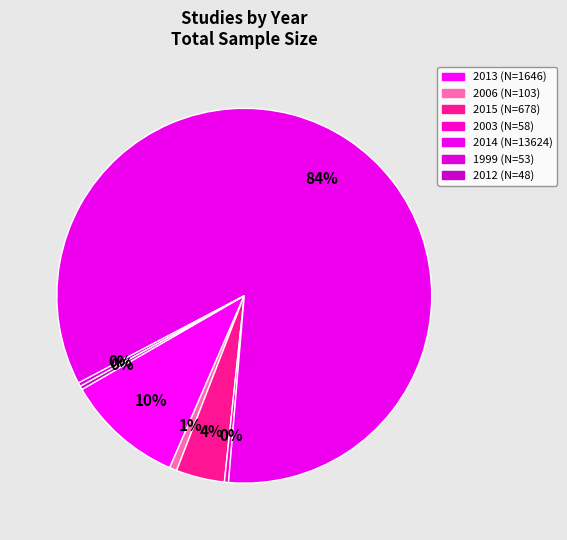

What is the largest slice in the pie chart?

2014